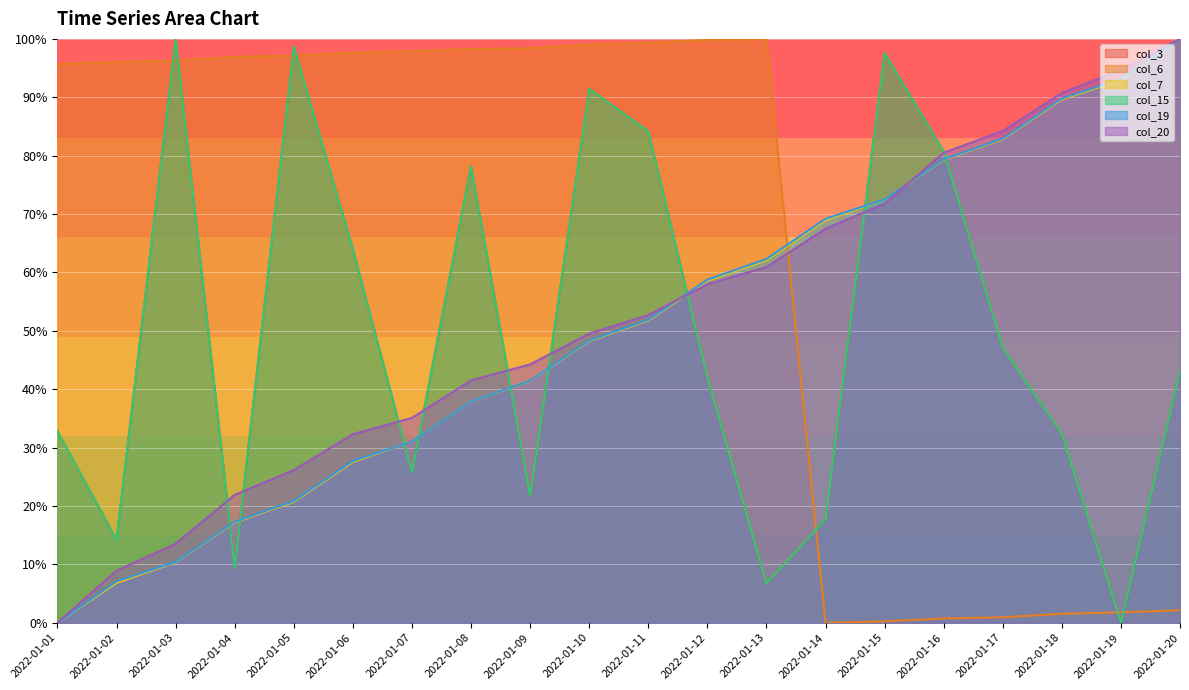

At which label is col_7 closest to 50?

2022-01-10